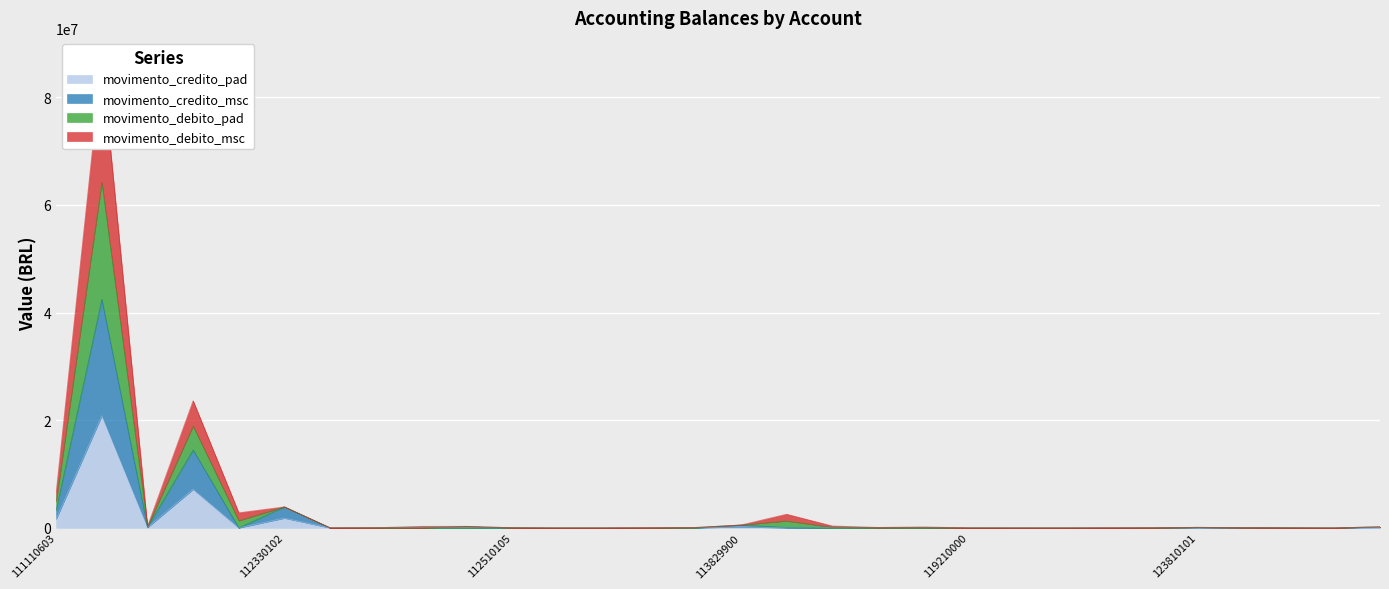

Rank the series by their maximum value, from highest to lowest.

movimento_debito_pad, movimento_debito_msc, movimento_credito_msc, movimento_credito_pad